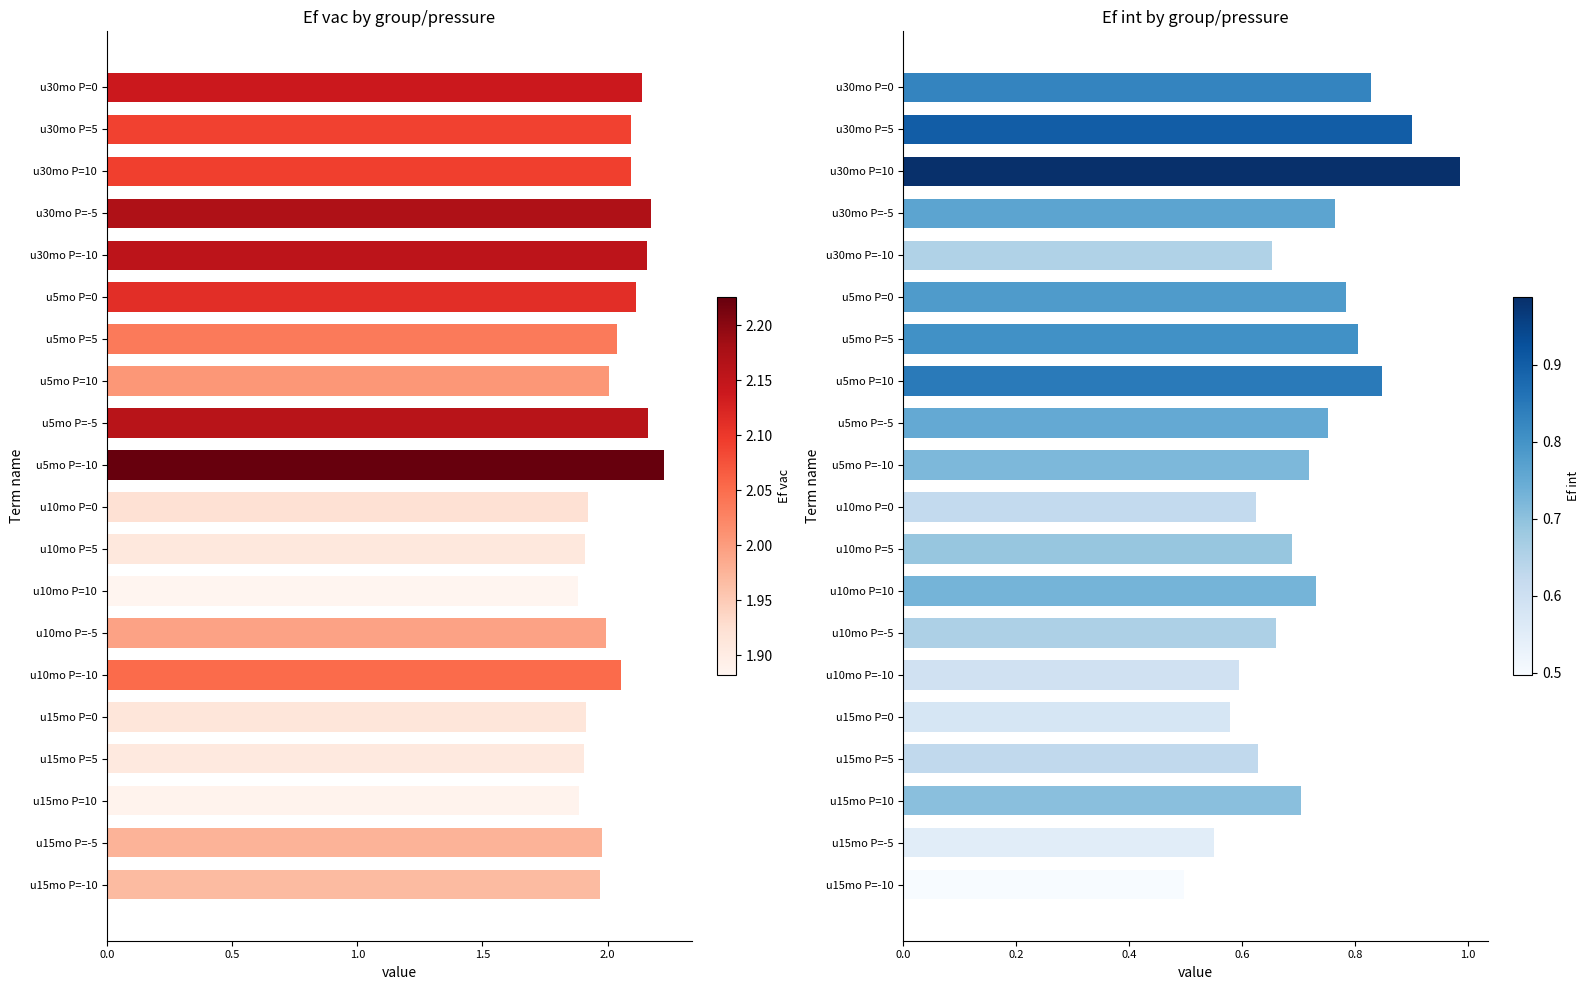

Which series has the largest total across all categories?

Ef vac